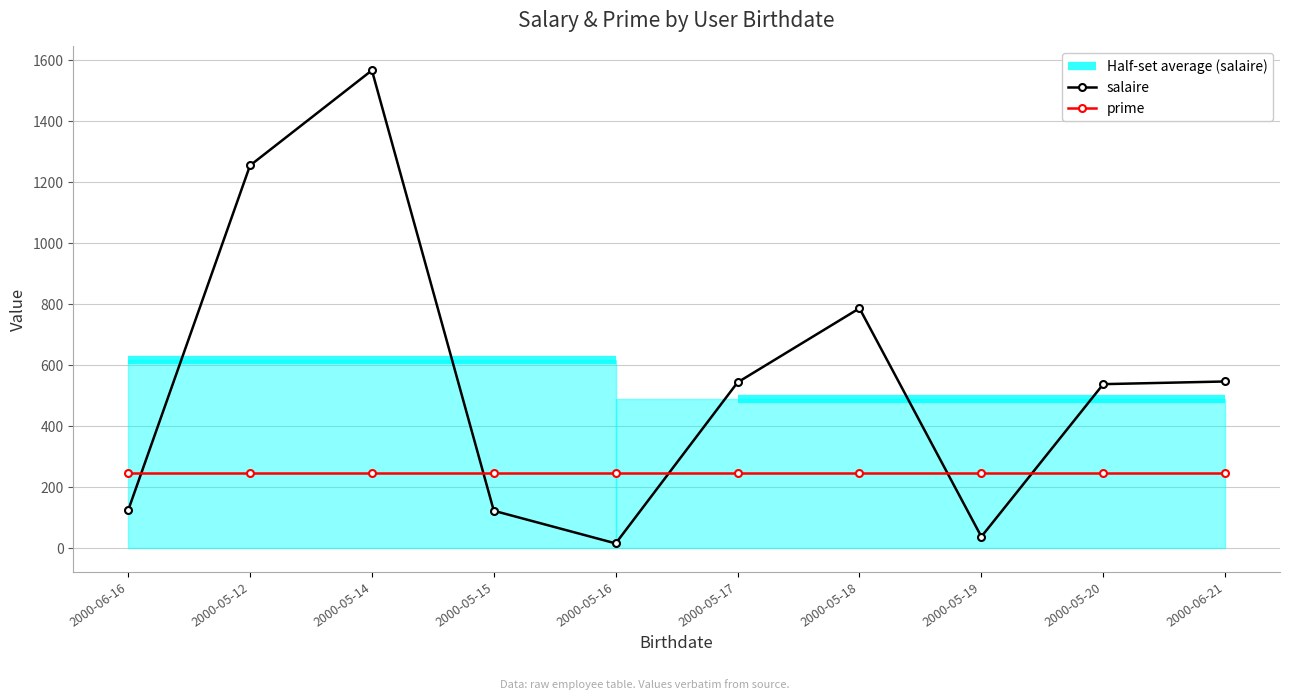

What is the difference between the salaire values at 2000-05-18 and 2000-05-17?

243.1